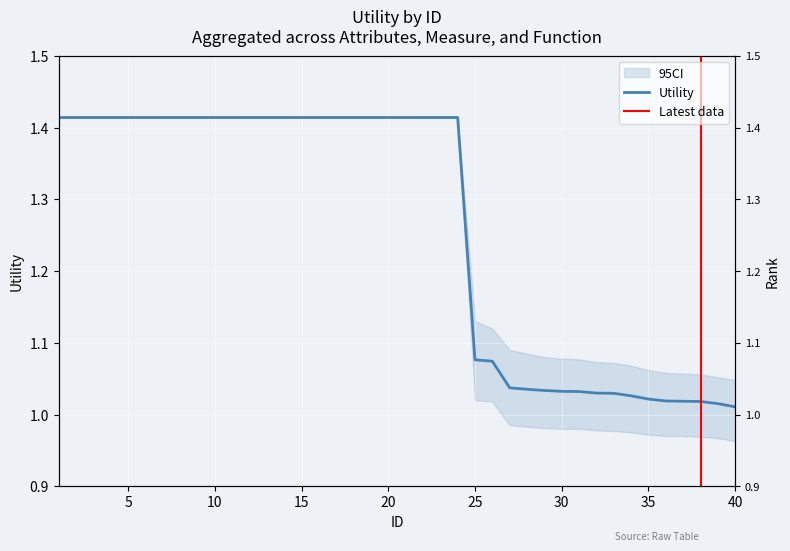

Read the value at 4.

1.4